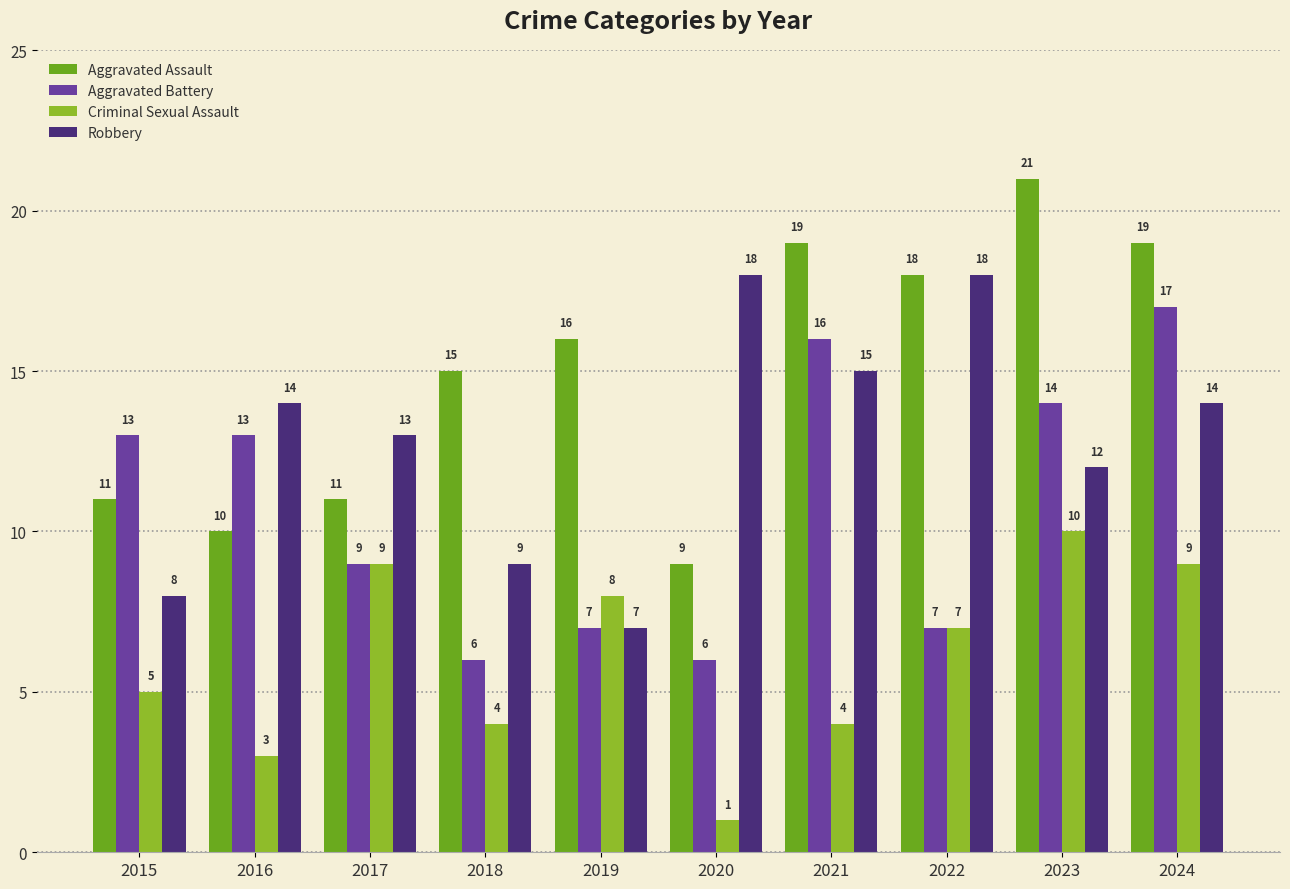

What is the sum of the Aggravated Assault values at 2018 and 2015?

26